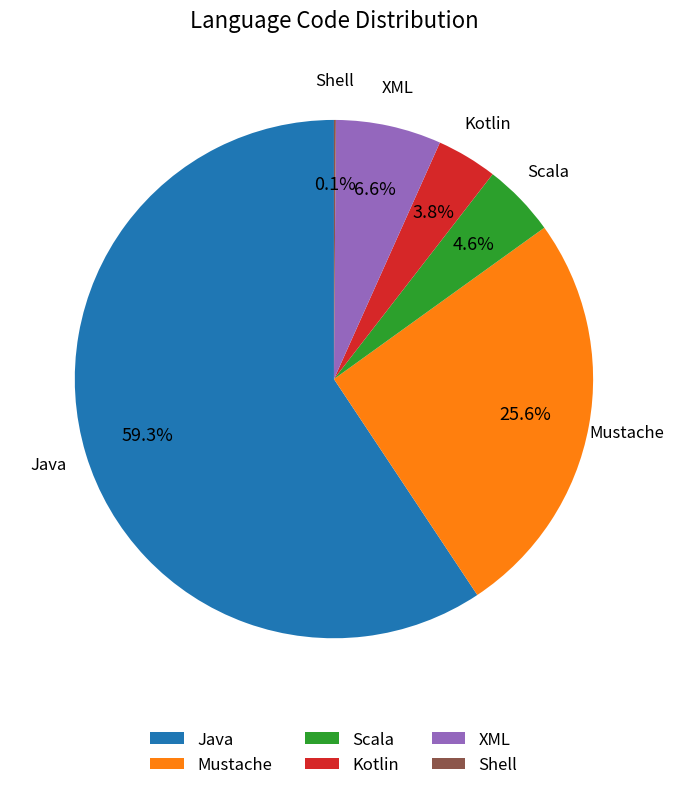

Which slice is the largest?

Java